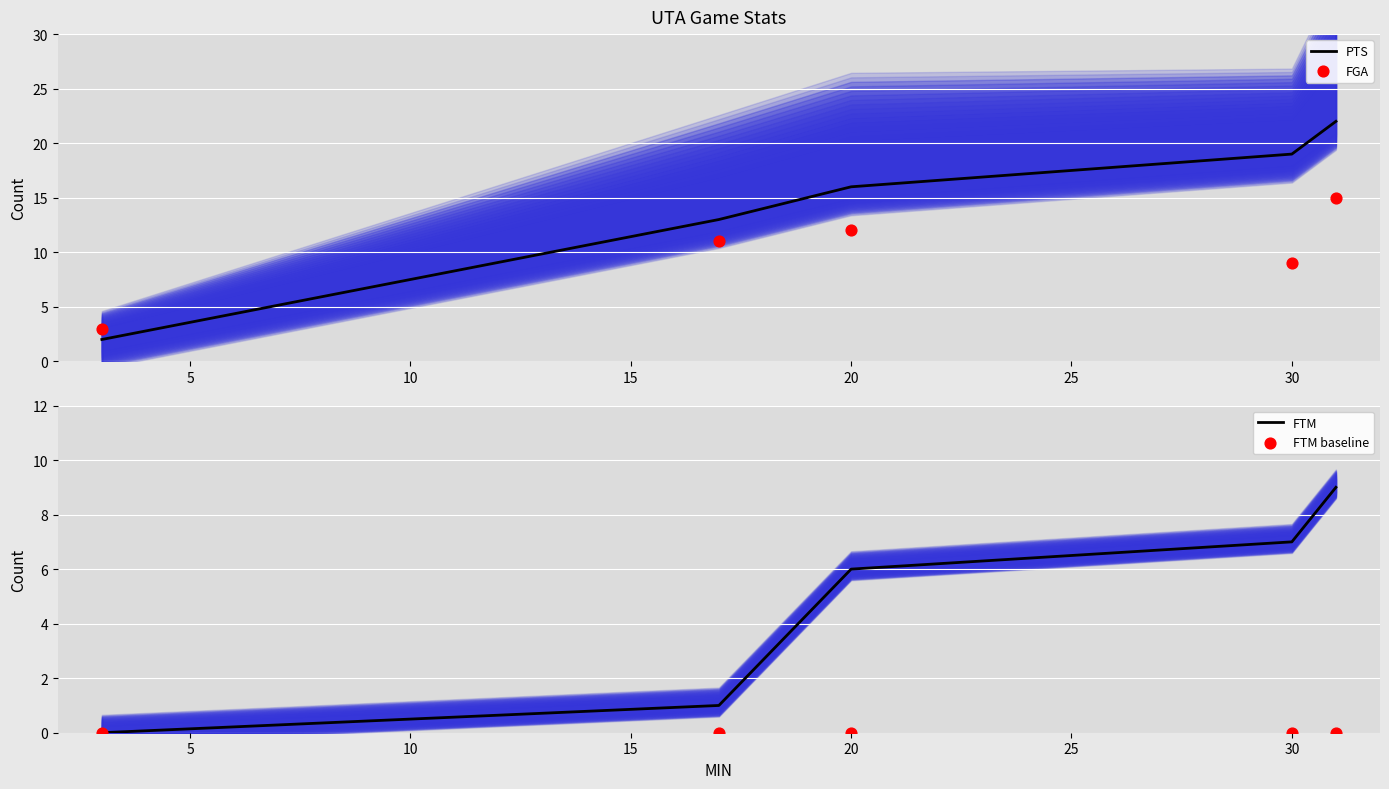

What is the total value across all series at 10?

34